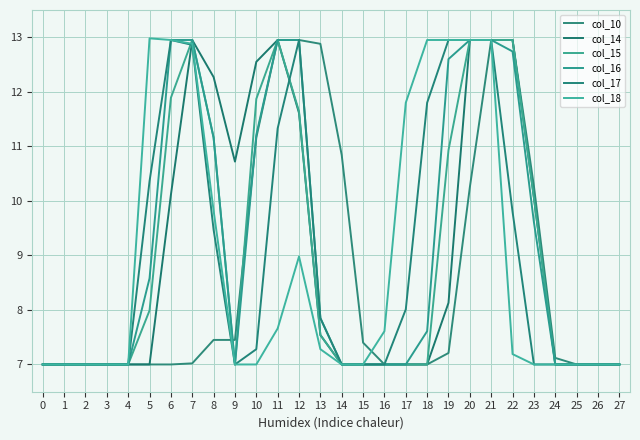

What value does the col_18 series have at 8?

9.8